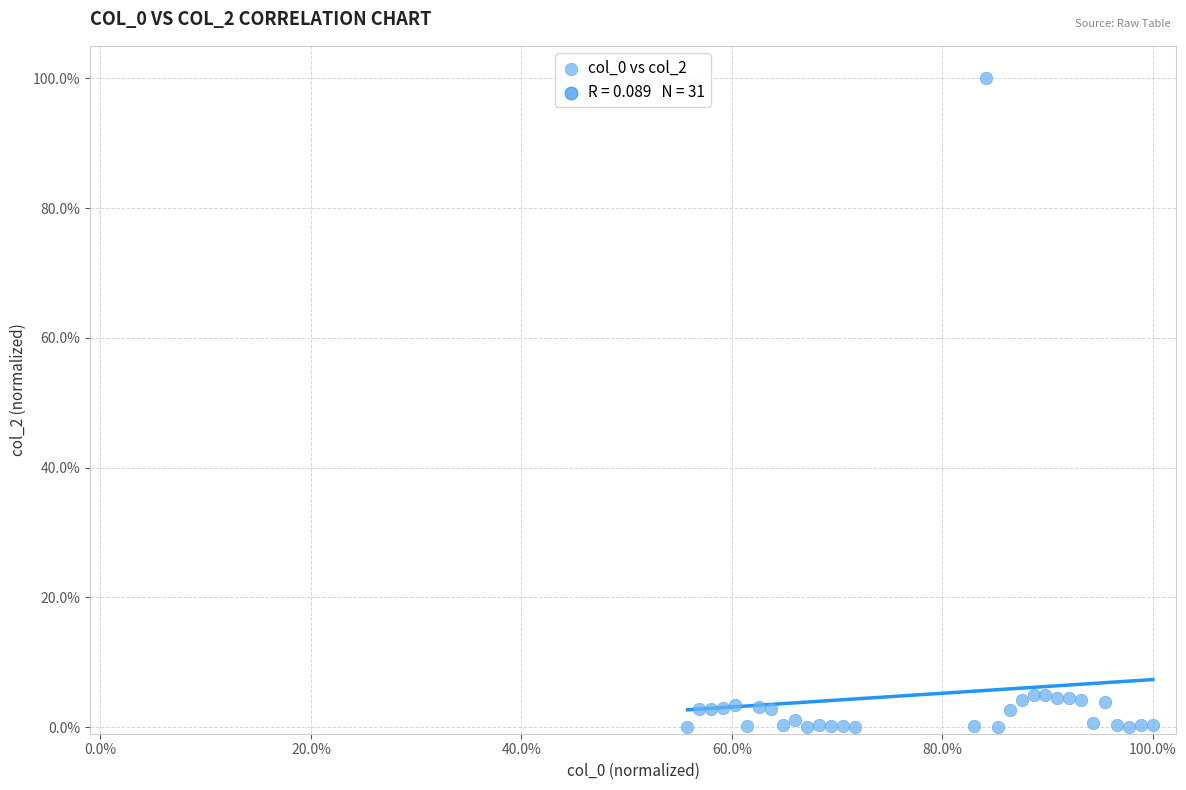

What is the range of Y values (max minus min)?

100.0